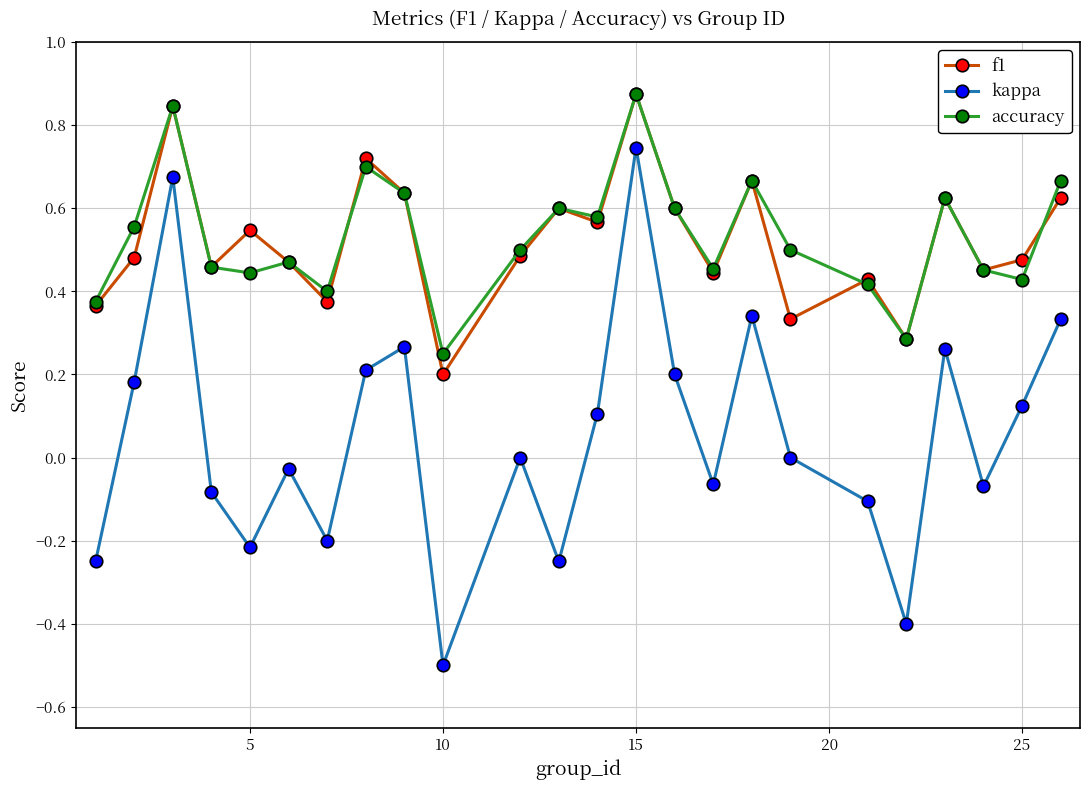

True or false: f1 and kappa intersect in this chart.

False